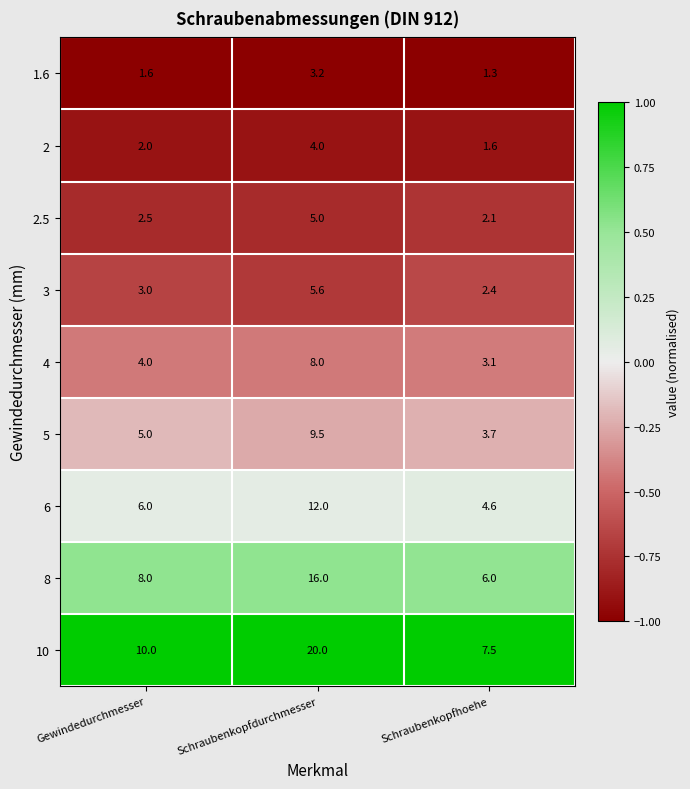

Which series has the largest range (max minus min)?

10